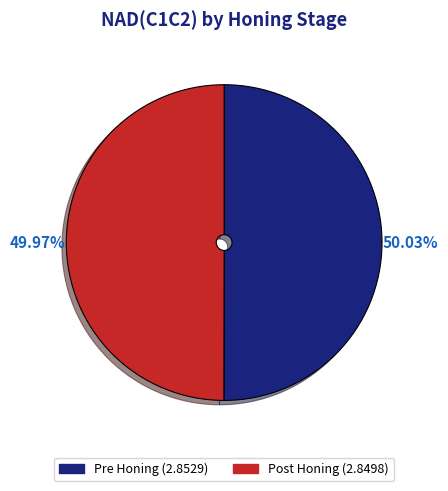

The Pre Honing slice represents 56% of the pie. True or false?

False